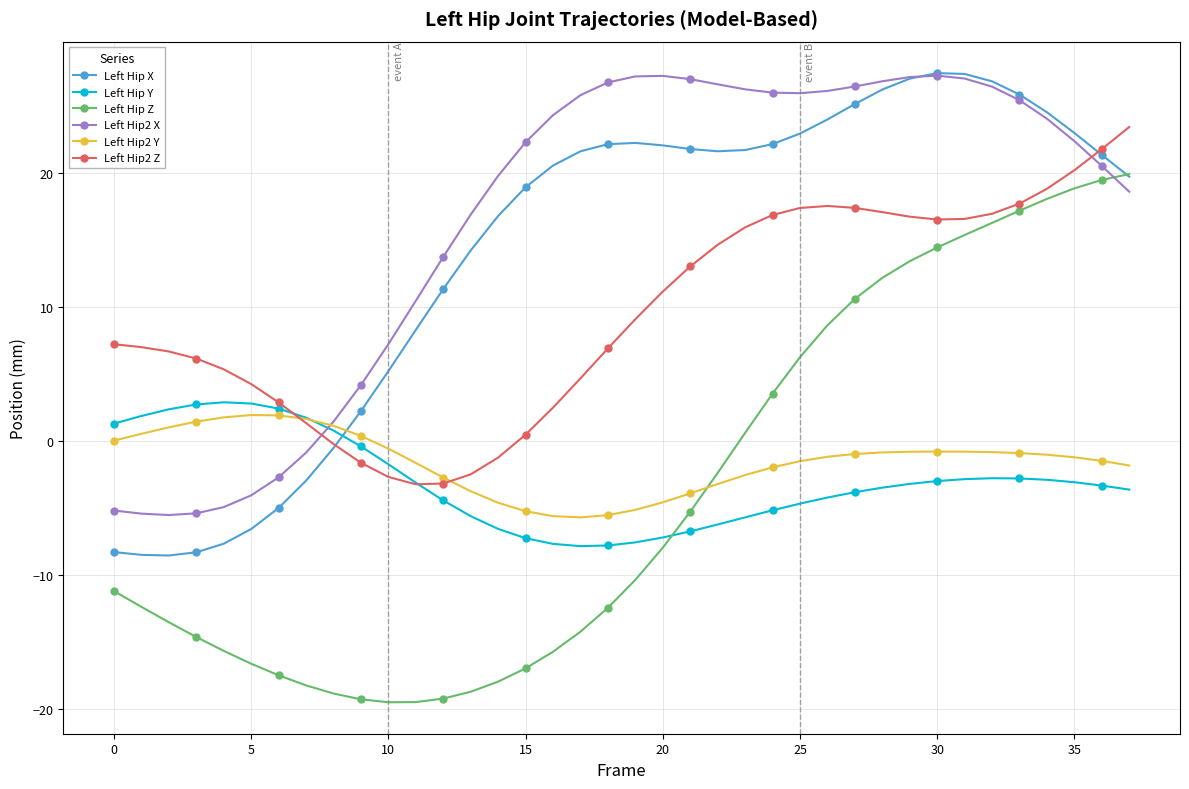

Which series has the widest spread of values?

Left Hip Z